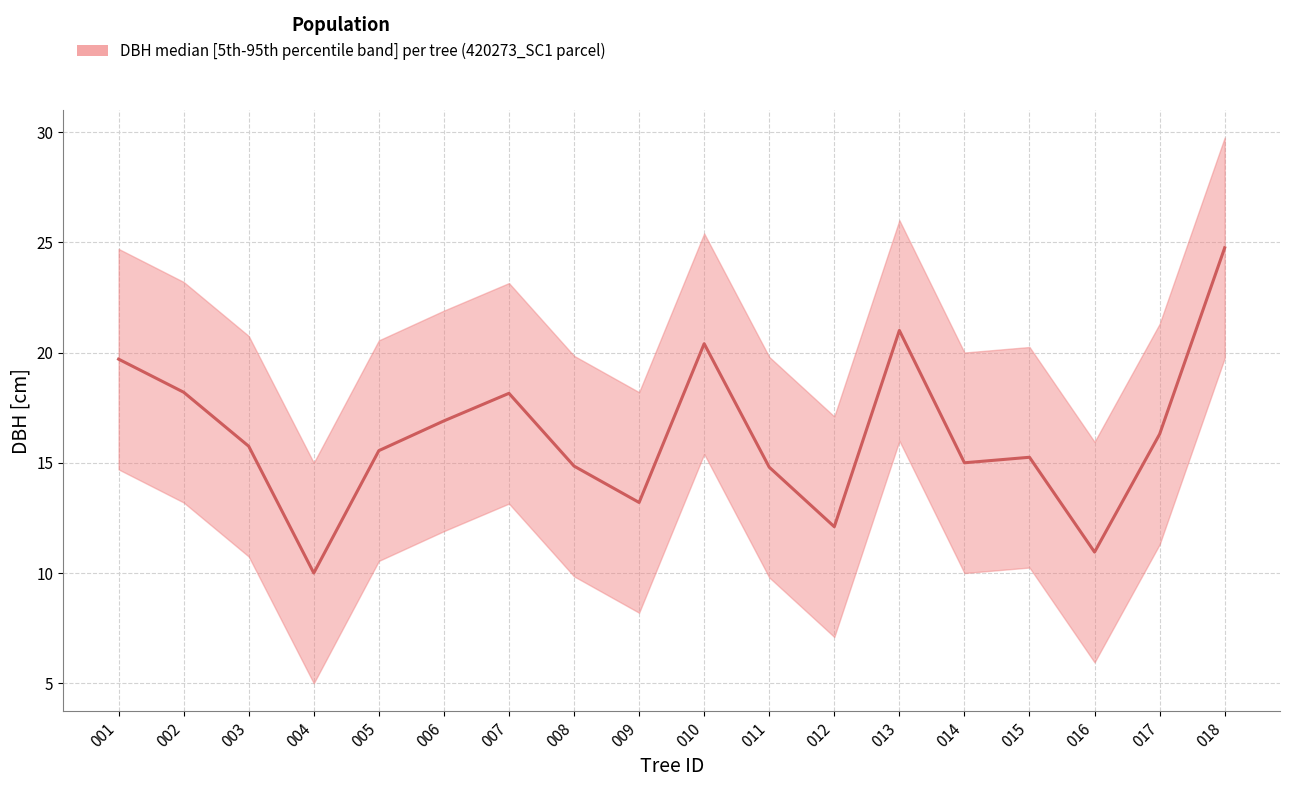

The value of dbh_lower at 420273003 is 5.5. True or false?

False